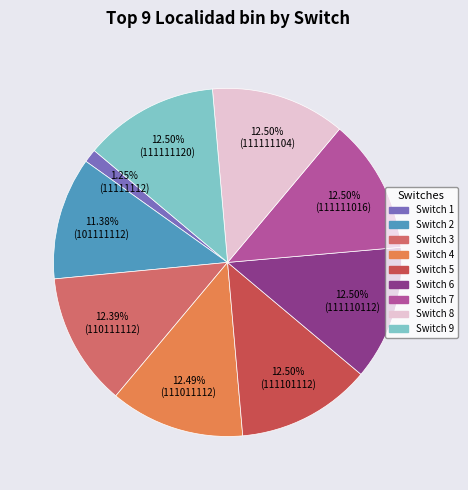

Does any single category account for the majority?

No